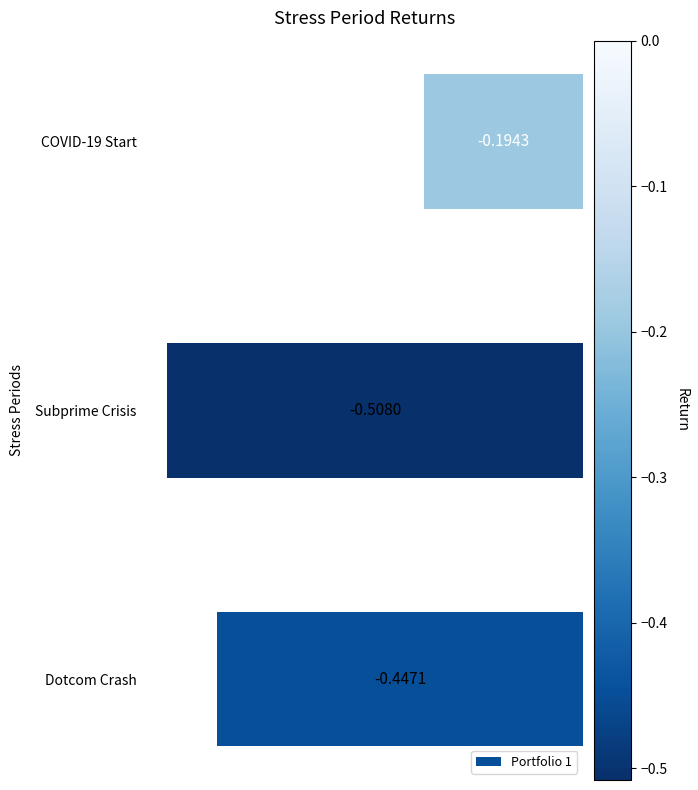

Which category has the lowest value across all series?

Subprime Crisis